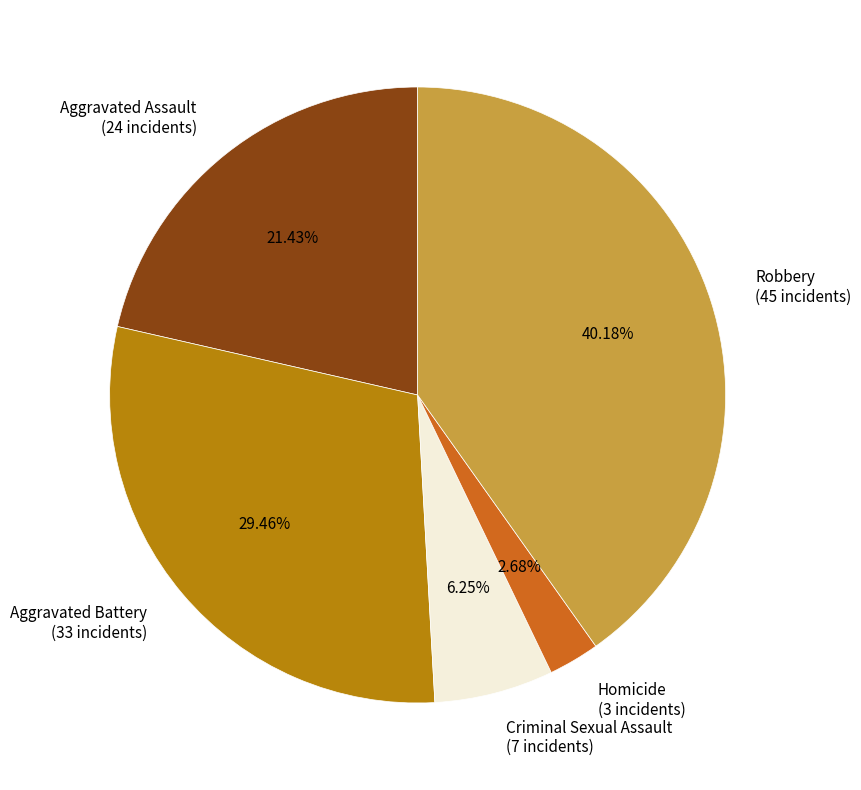

Which slice is the largest?

Robbery